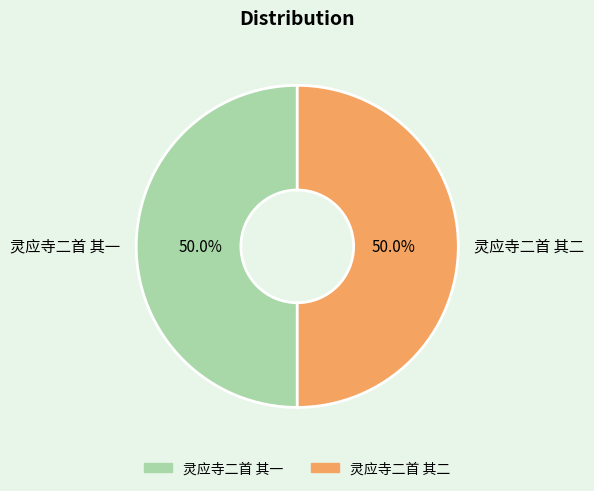

What is the ratio of the value at 灵应寺二首 其一 to the value at 灵应寺二首 其二?

1.0